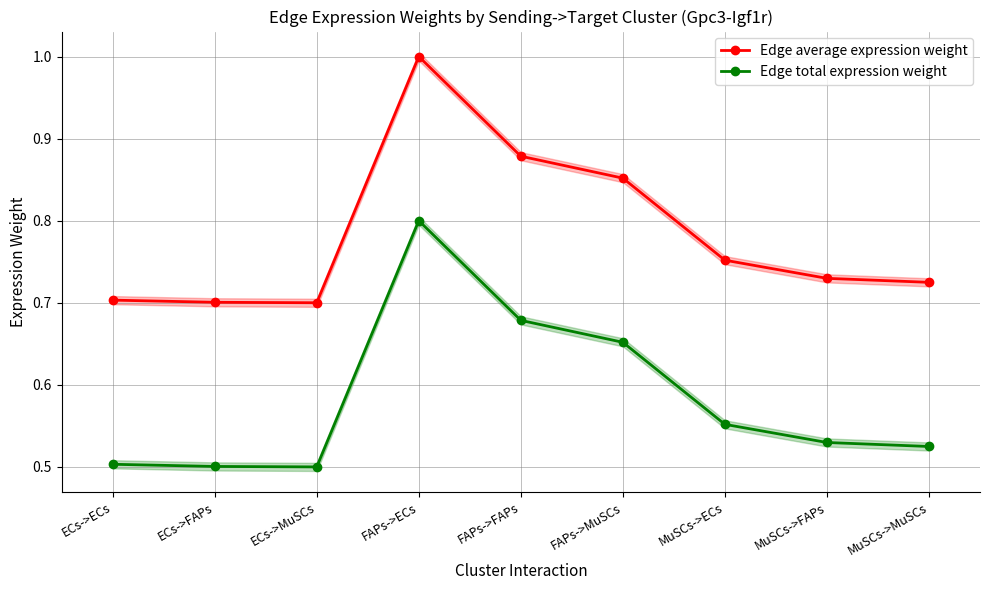

What is the average value of the Edge total expression weight series?

0.6